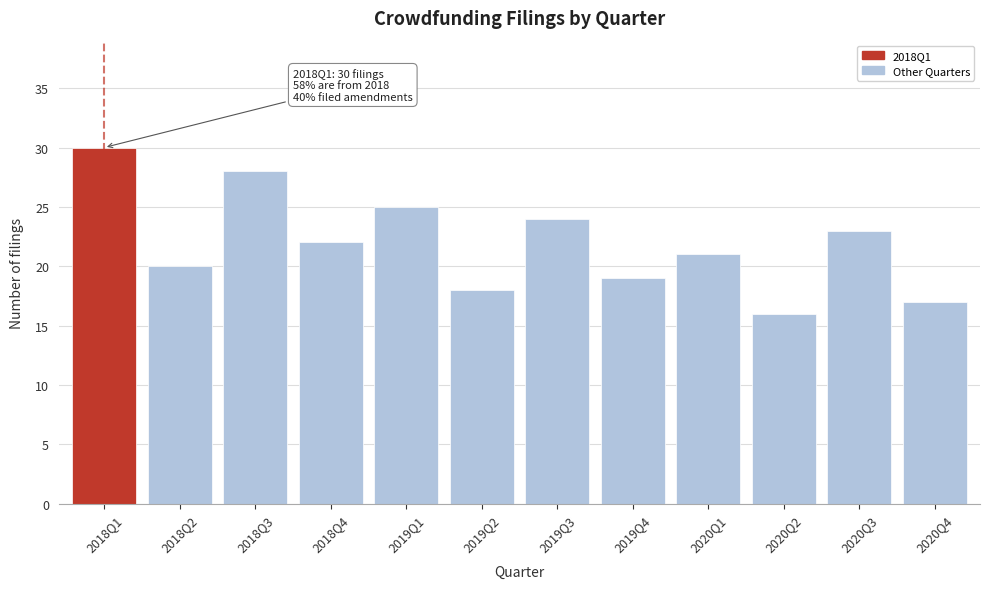

Reading left to right, list all the values displayed in this chart.

2018Q1=30	2018Q2=20	2018Q3=28	2018Q4=22	2019Q1=25	2019Q2=18	2019Q3=24	2019Q4=19	2020Q1=21	2020Q2=16	2020Q3=23	2020Q4=17